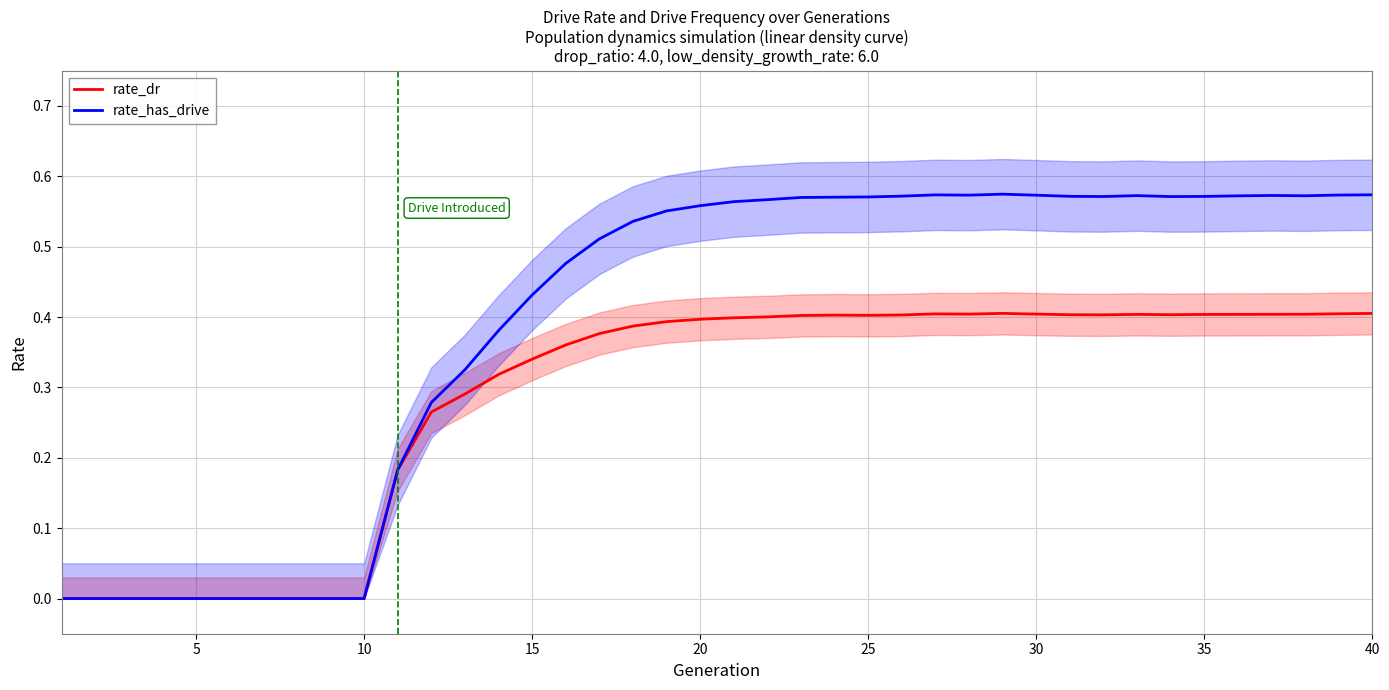

In rate_dr, how many points are lower than both neighbors (excluding endpoints)?

4